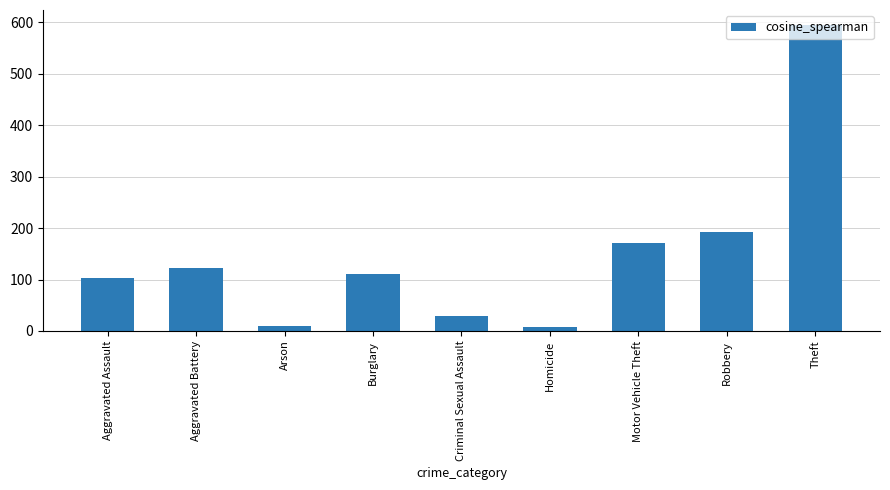

Which label corresponds to the largest value in the chart?

Theft